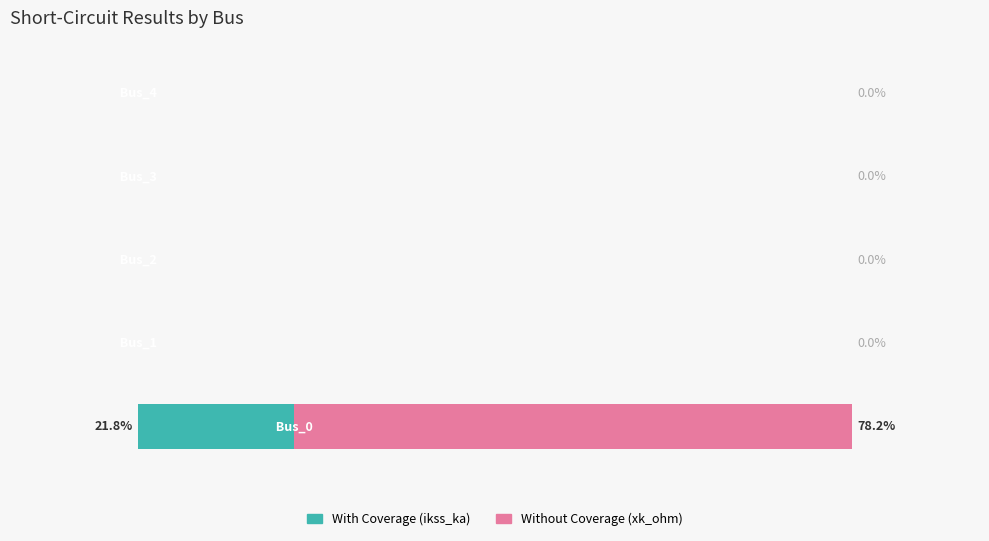

How many data points does each series have?

5